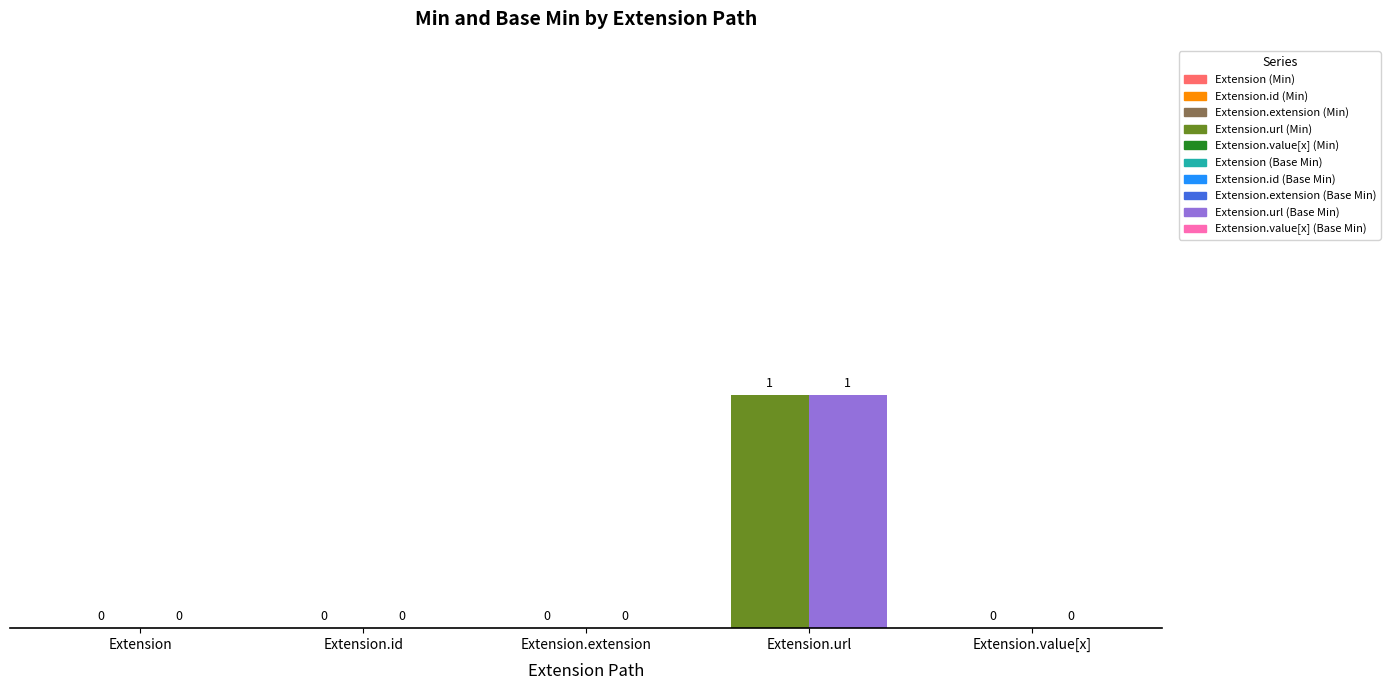

How many bars are there in each group?

2